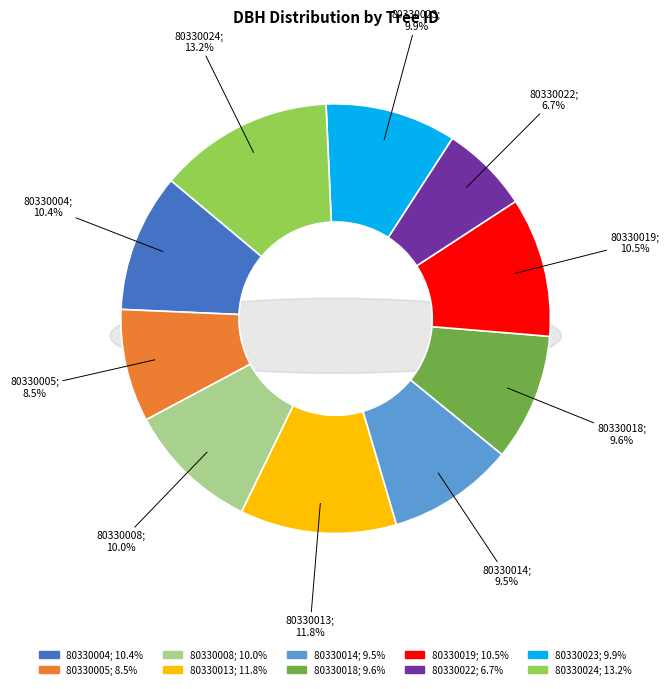

How many slices are in this pie chart?

10